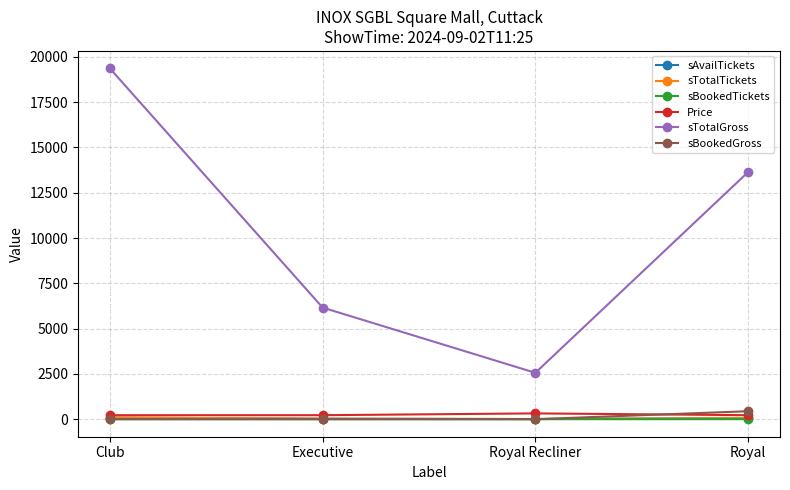

What is the maximum value shown in the chart?

19360